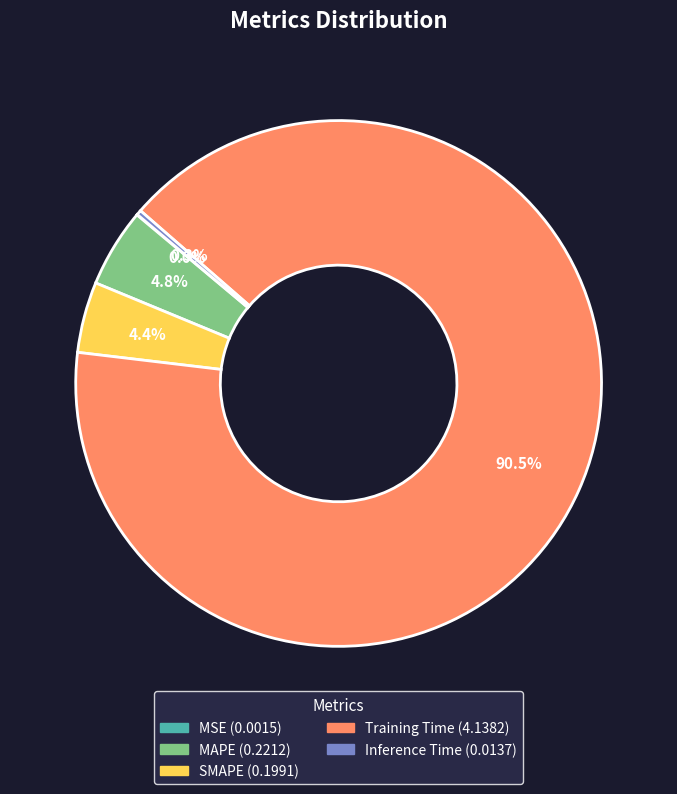

To the nearest percent, what is the difference between the largest and smallest slice percentages?

90%